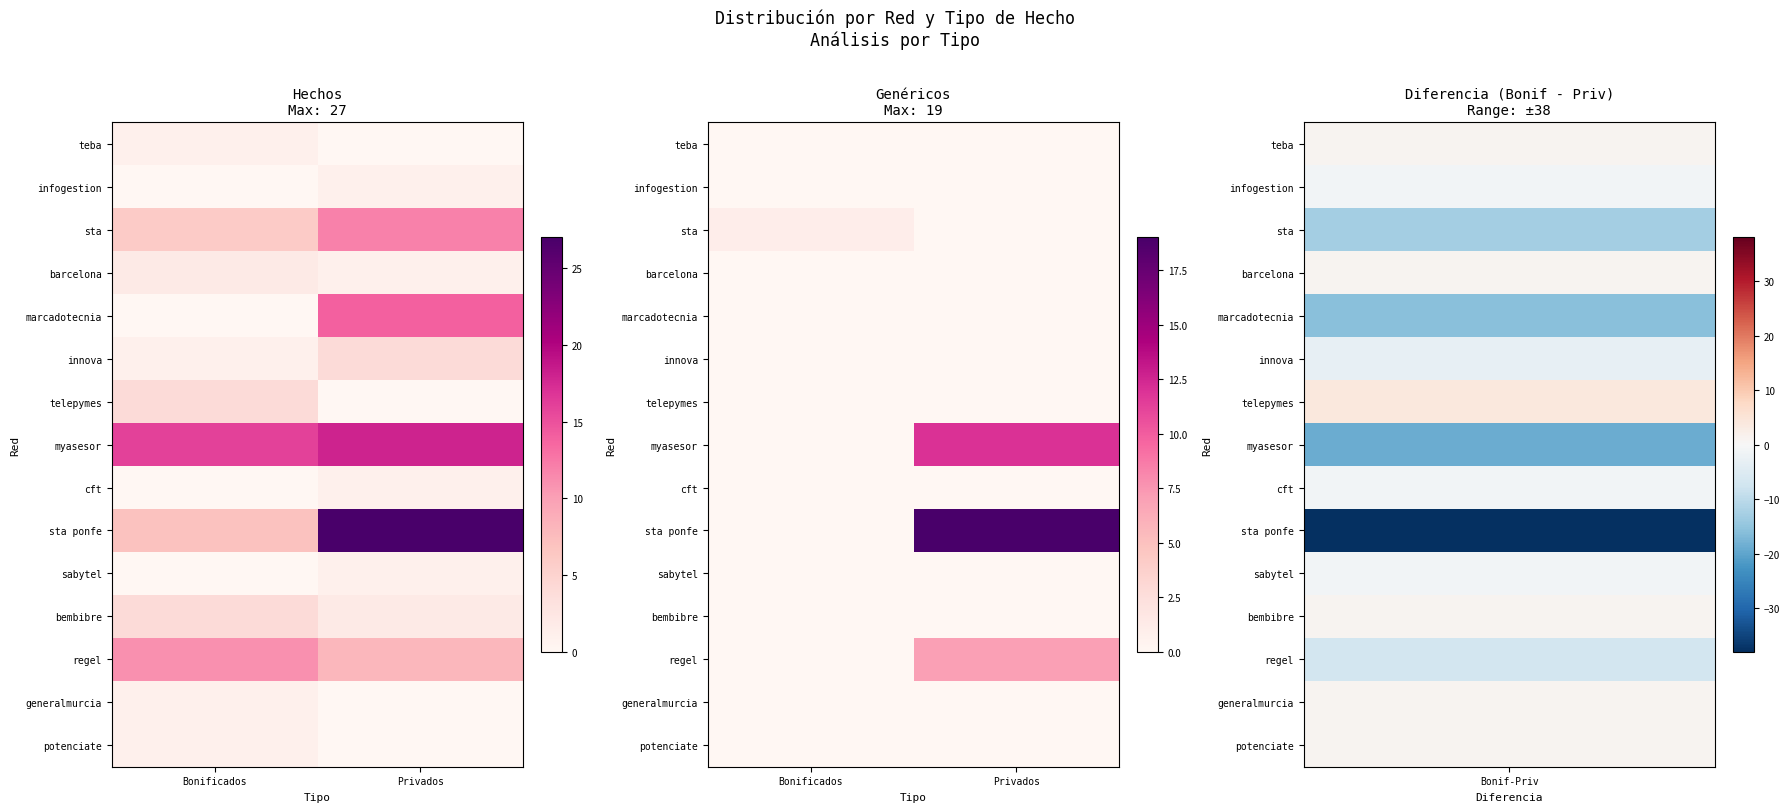

At which category is the sum across all series the highest?

Privados